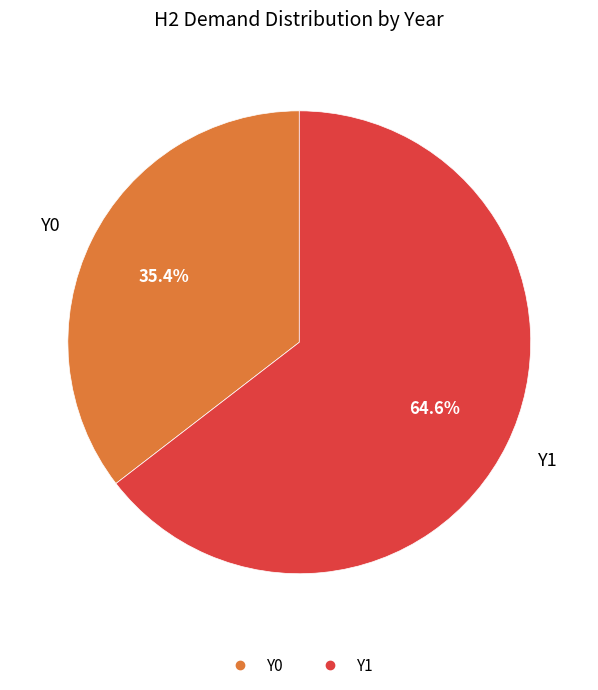

Rank the categories by value from lowest to highest.

Y0, Y1